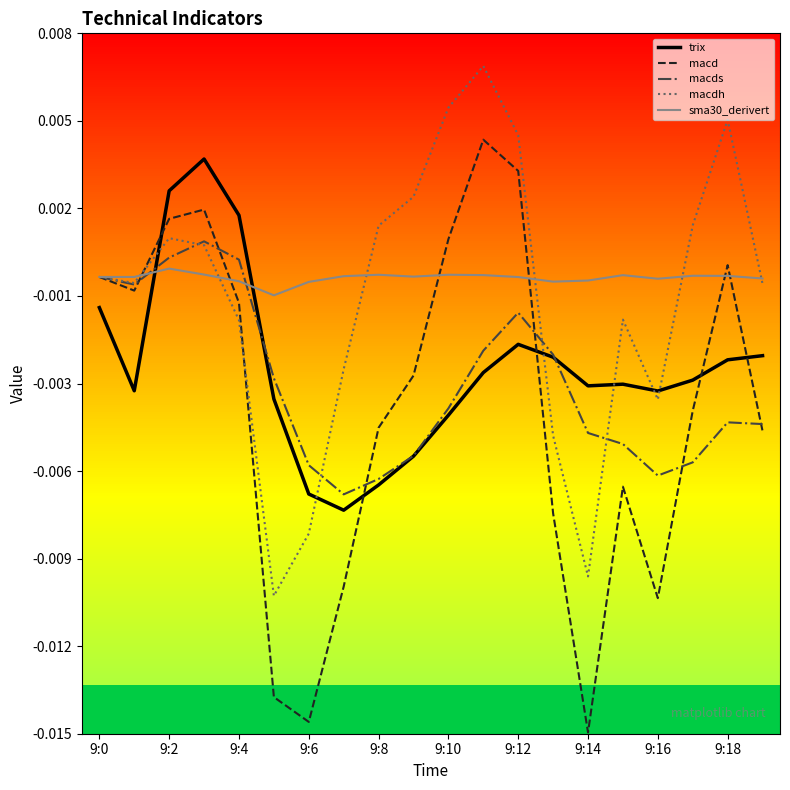

What are all the series names shown in the legend?

trix, macd, macds, macdh, sma30_derivert